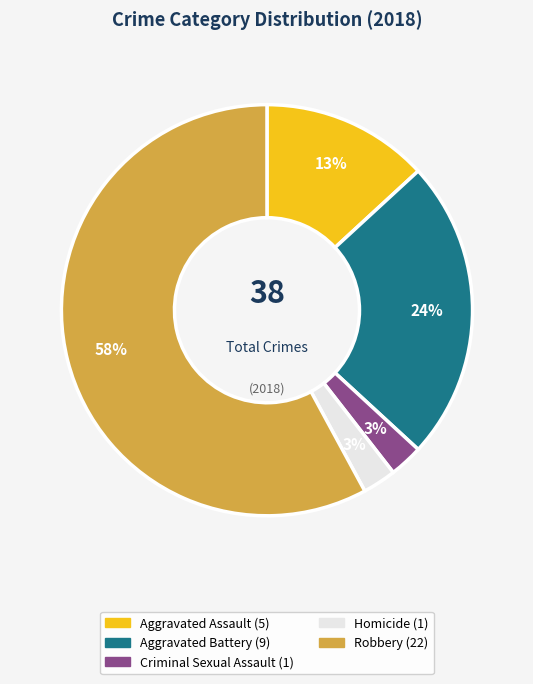

Count the number of slices in the pie.

5